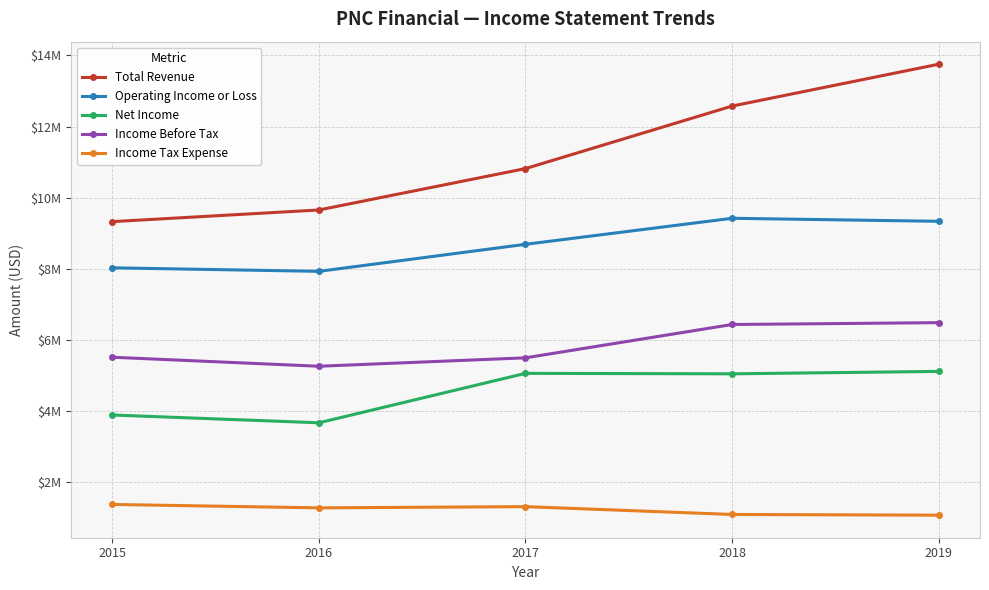

Reading left to right, extract all data points from this chart.

Total Revenue: 9323000	9651000	10816000	12575000	13753000
Operating Income or Loss: 8023000	7924000	8685000	9417000	9332000
Net Income: 3881000	3662000	5053000	5040000	5108000
Income Before Tax: 5507000	5253000	5490000	6428000	6480000
Income Tax Expense: 1364000	1268000	1302000	1082000	1062000